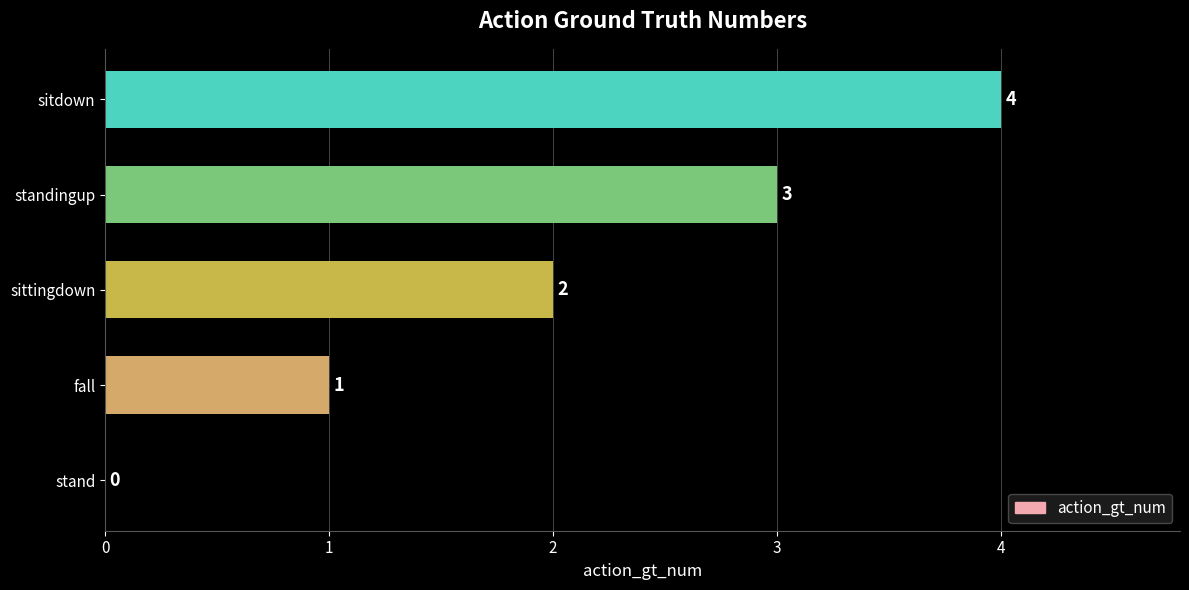

How many values are between 1 and 3?

3